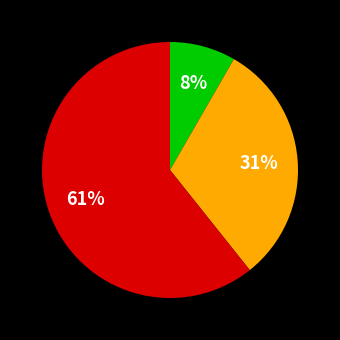

Is there any slice that represents more than half of the pie?

Yes